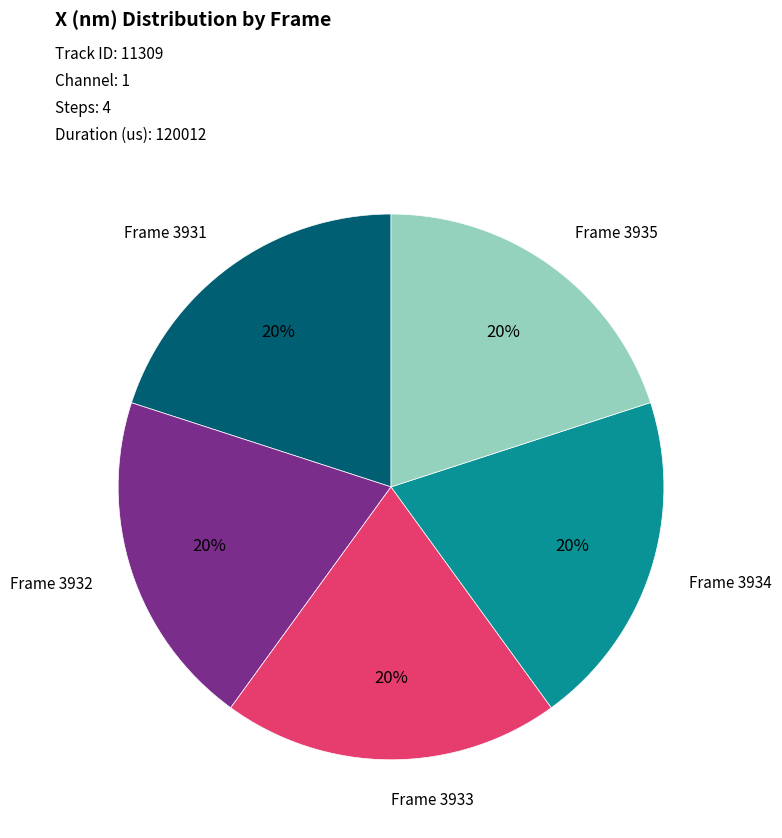

What is the ratio of the value at Frame 3934 to the value at Frame 3933?

1.0